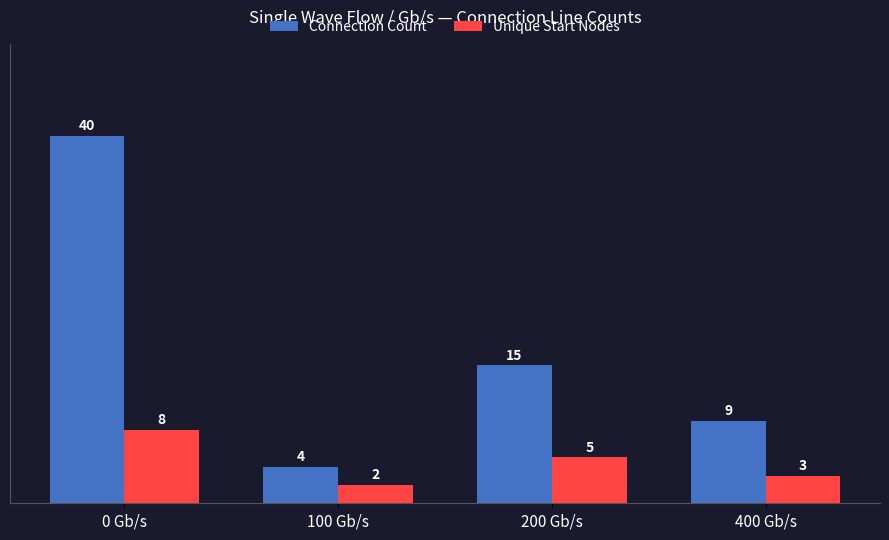

True or false: Connection Count has a value of 4 at 100 Gb/s.

True